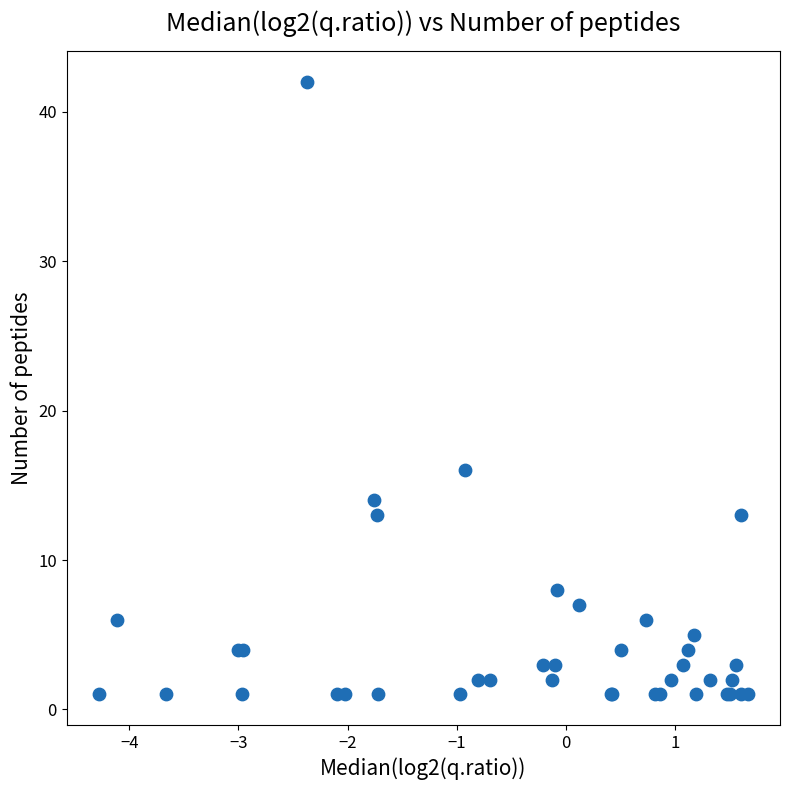

What Y value in the scatter plot is closest to 21?

16